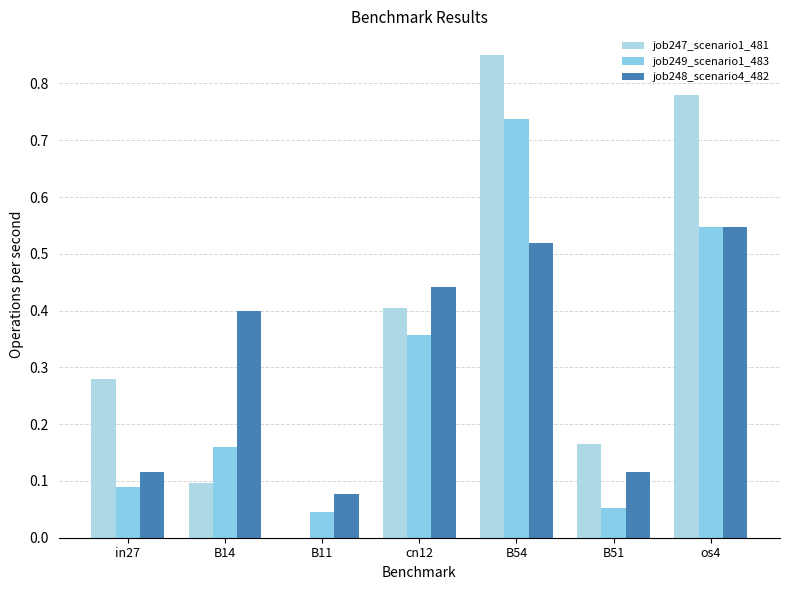

What is the difference between the highest and lowest values at cn12?

0.1